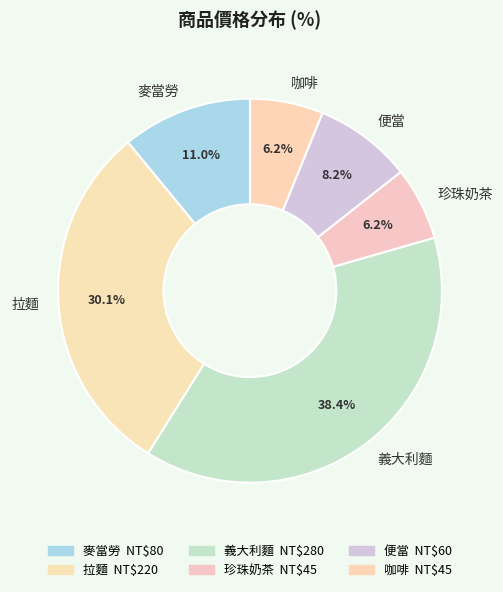

How much of the chart is everything except 便當?

91.8%